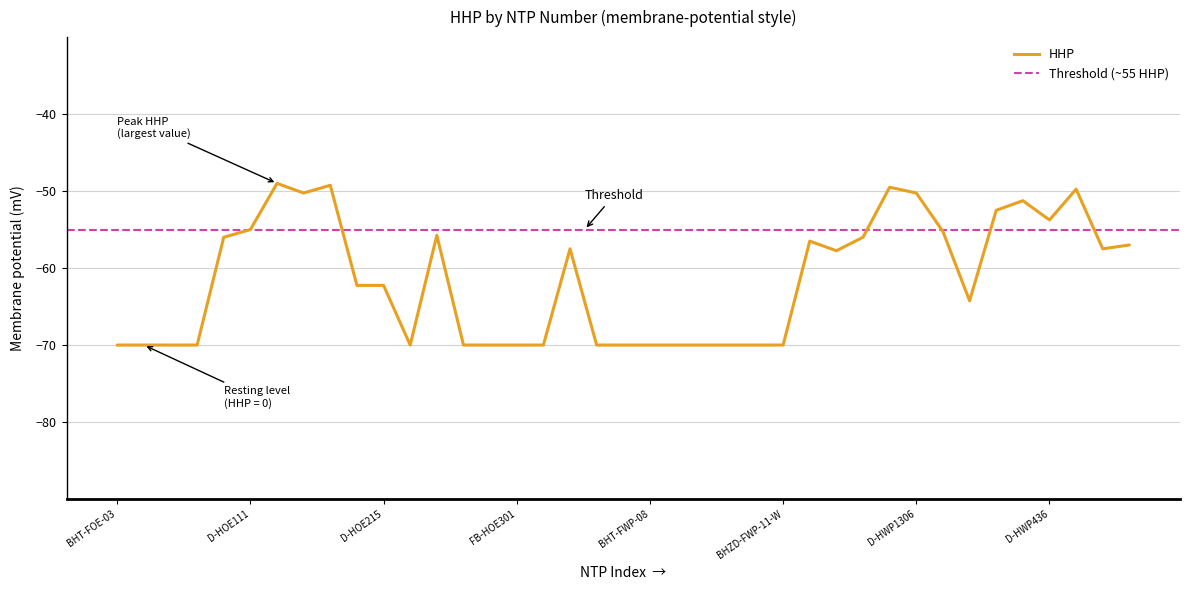

Where is the data nearest to the value -59?

D-HWP103